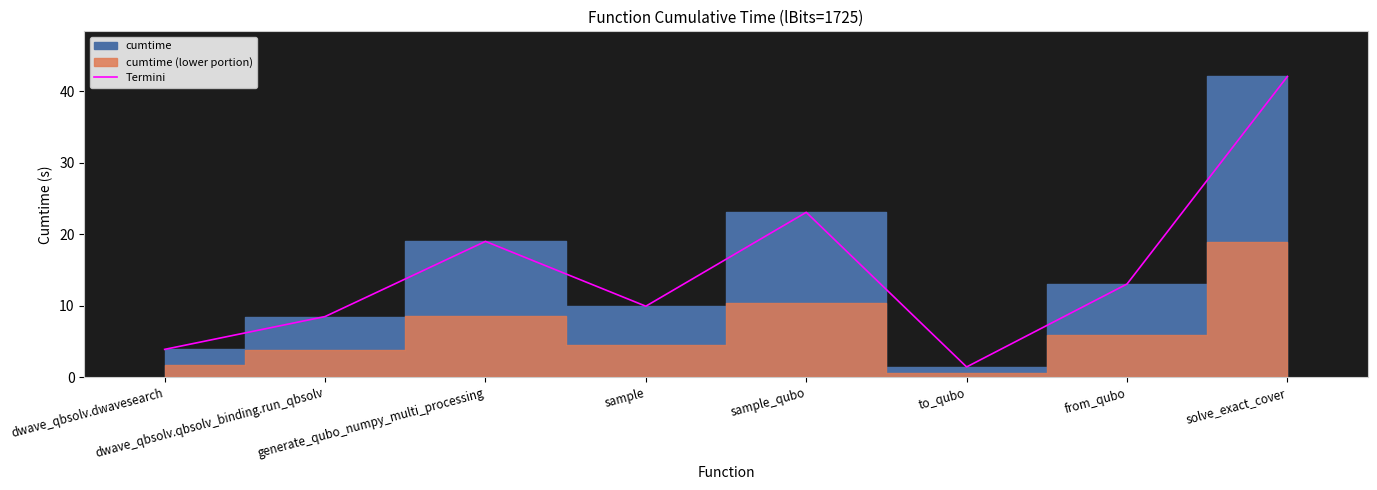

Between sample_qubo and from_qubo, which is larger?

sample_qubo